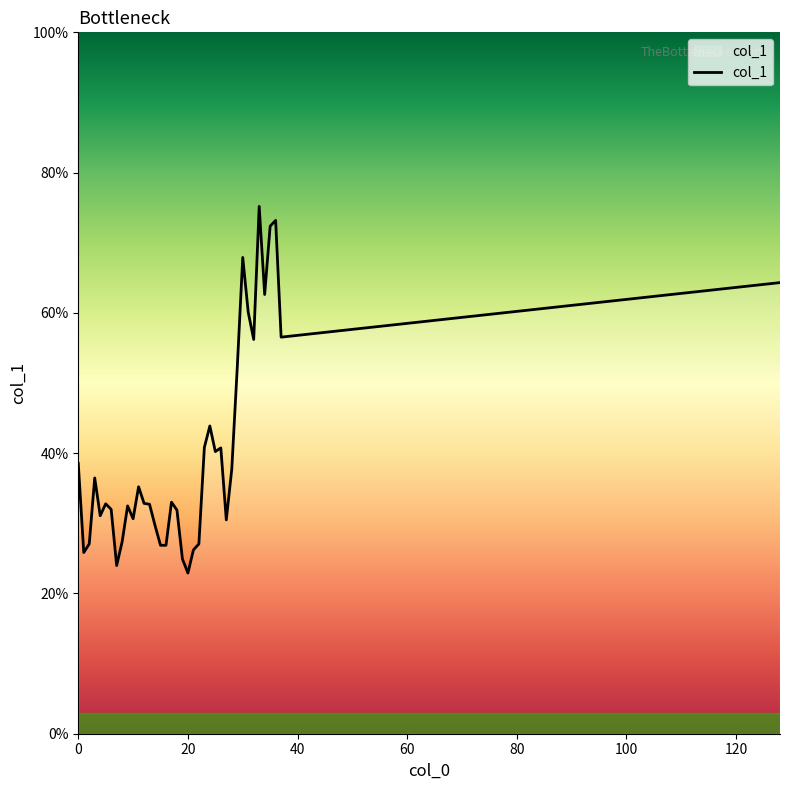

What is the maximum value shown in the chart?

75.2